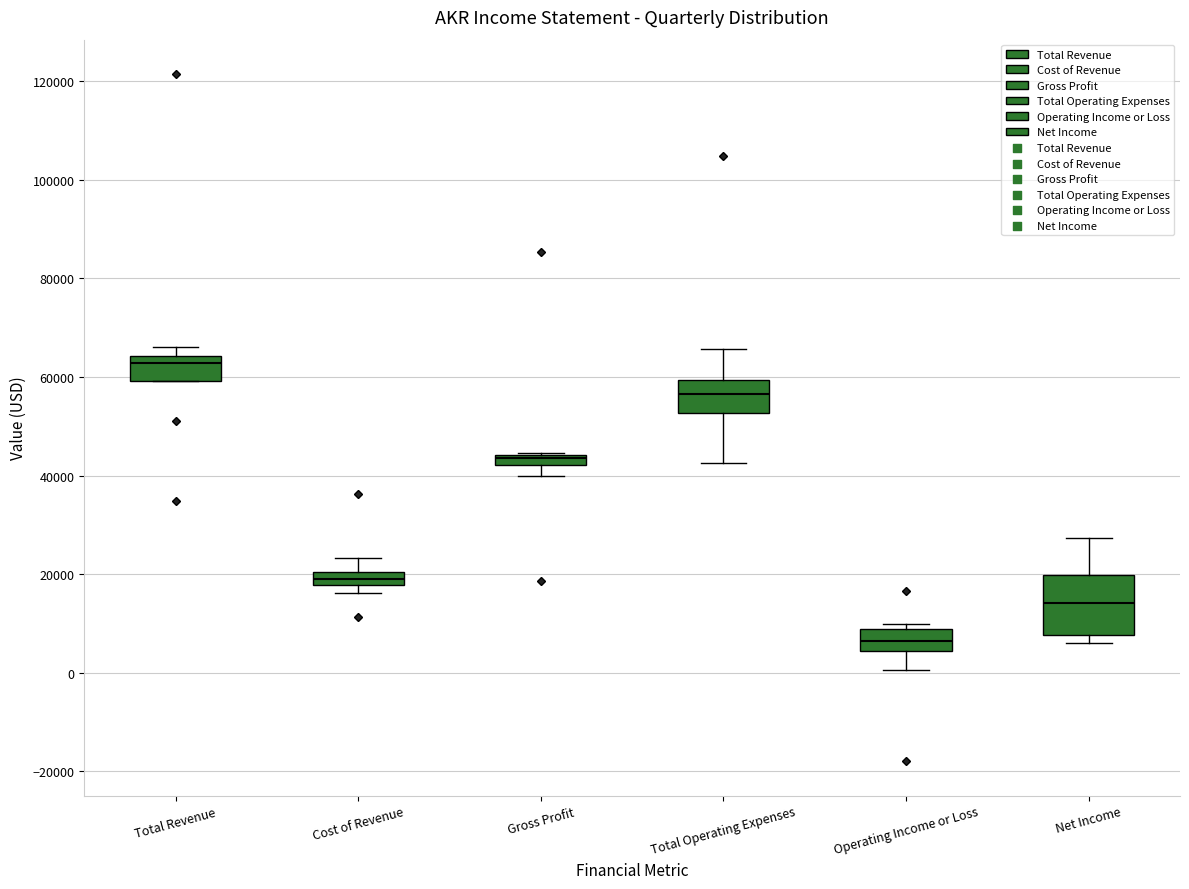

Where is the upper edge of the box for Net Income on the y-axis? The values are not printed on the chart, so give them approximately, as read against the axis.

20000